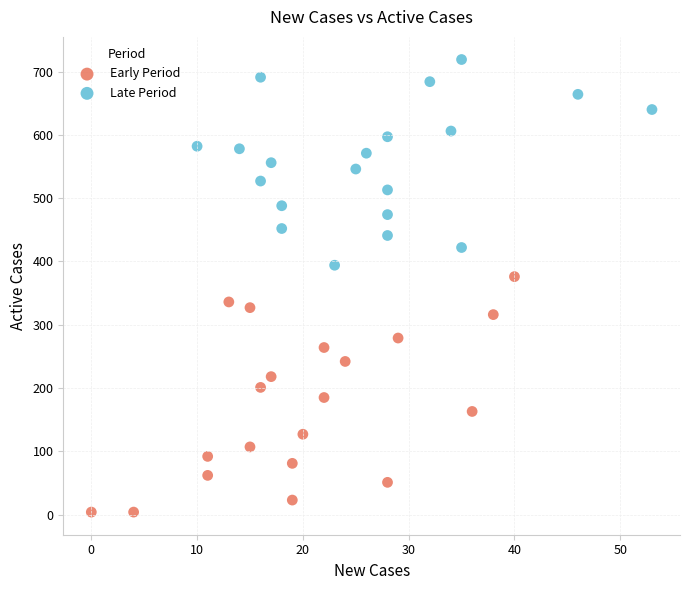

Which series reaches the minimum Y coordinate?

Early Period